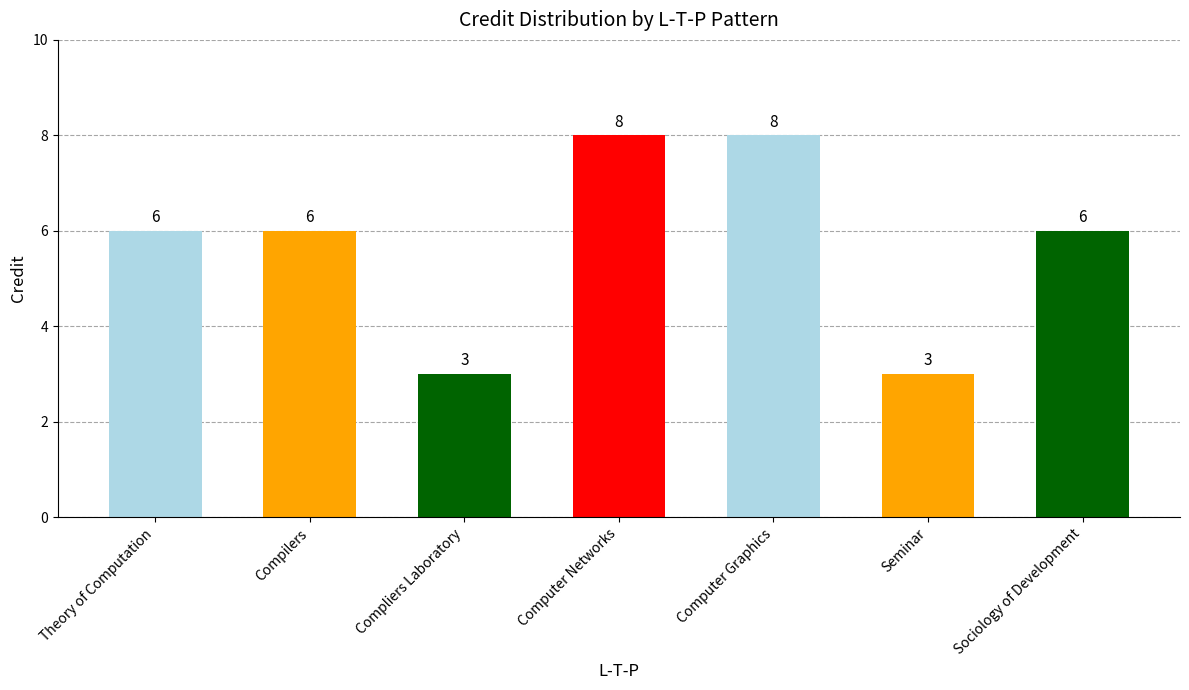

The value at Seminar is 1. True or false?

False